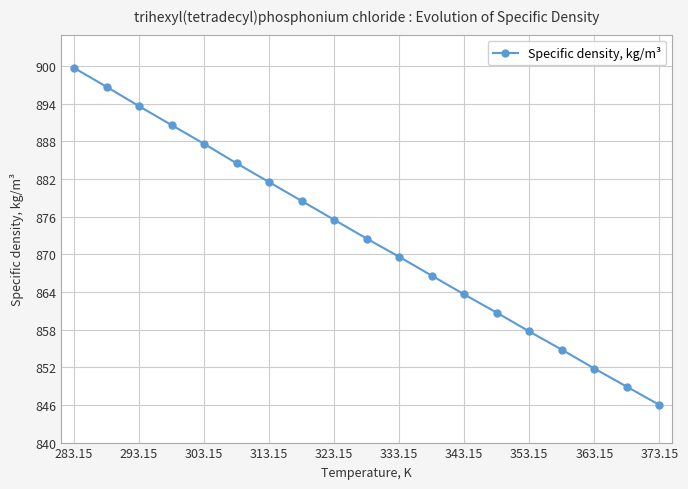

What is the maximum value shown in the chart?

899.7